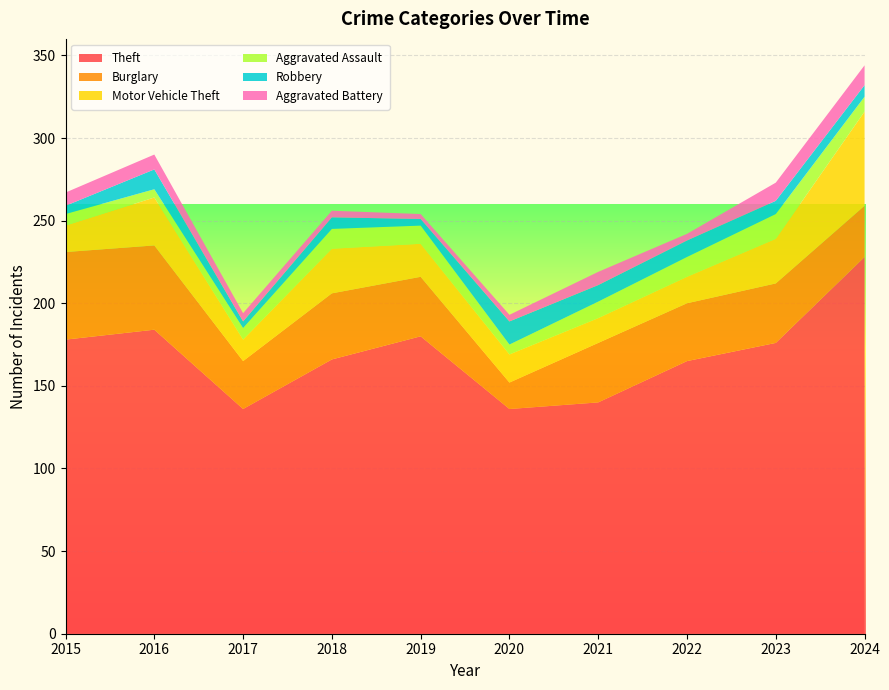

Reading left to right, what are all the values shown in this chart?

Theft: 178	184	136	166	180	136	140	165	176	228
Burglary: 53	51	29	40	36	16	36	35	36	31
Motor Vehicle Theft: 16	29	13	27	20	17	15	16	27	57
Aggravated Assault: 7	5	7	12	11	6	10	12	15	9
Robbery: 5	12	4	7	4	14	10	10	8	7
Aggravated Battery: 8	9	5	4	3	4	8	4	11	12